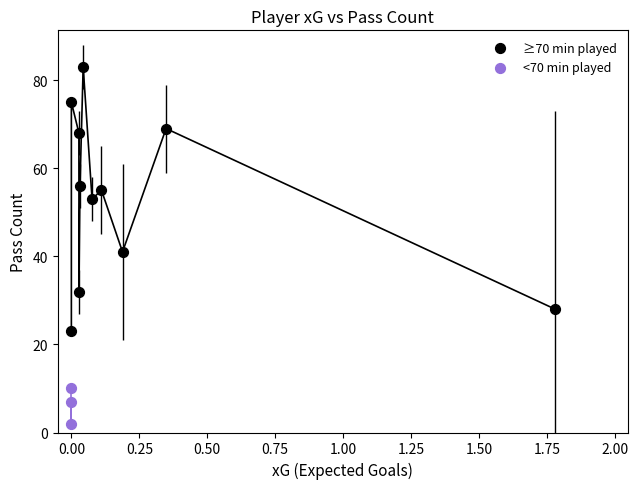

Which series contains the highest Y value?

≥70 min played